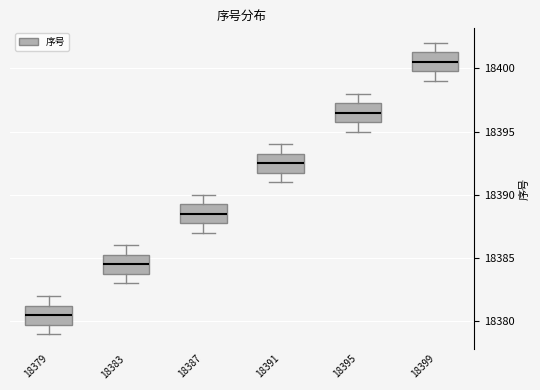

Where is the upper edge of the box at x = 18395 on the y-axis? The values are not printed on the chart, so give them approximately, as read against the axis.

18397.5